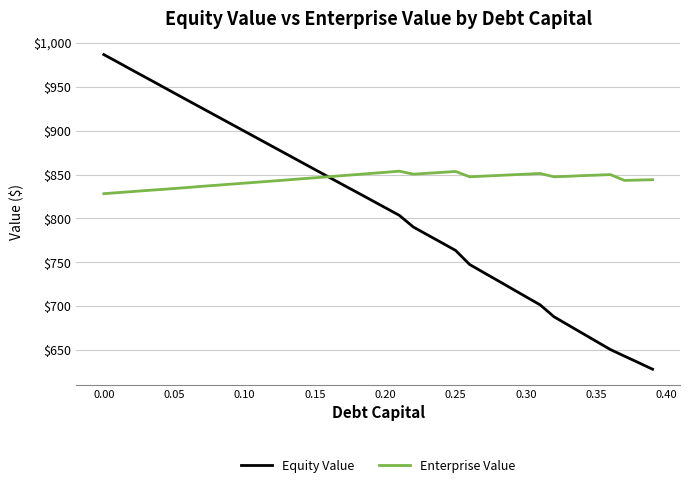

Is this an area chart (filled region under the line)?

No